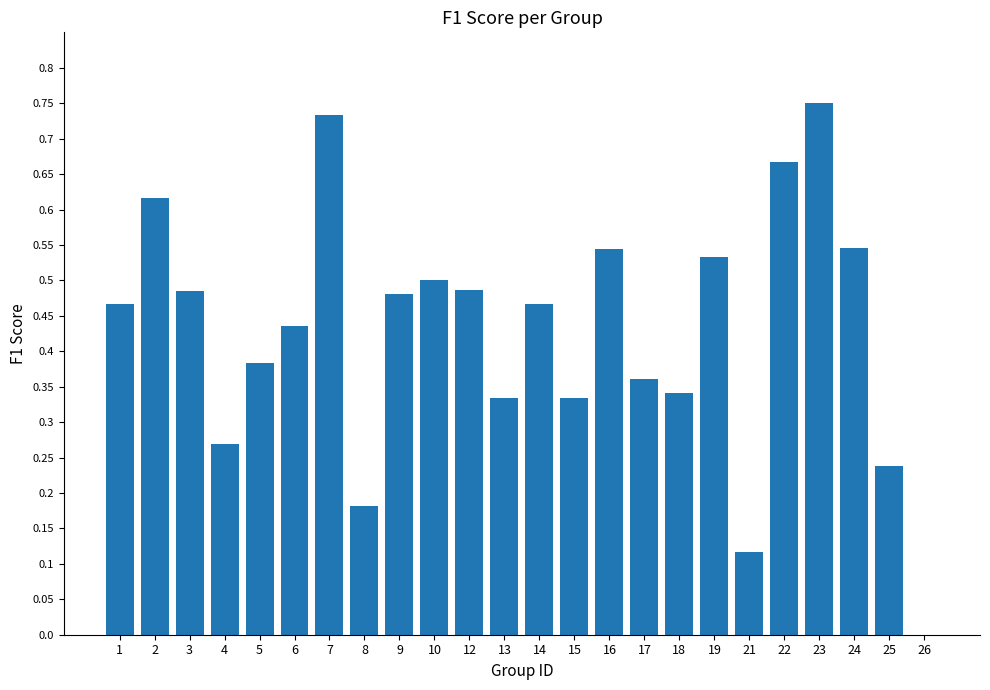

The value at 3 is 0.3. True or false?

False